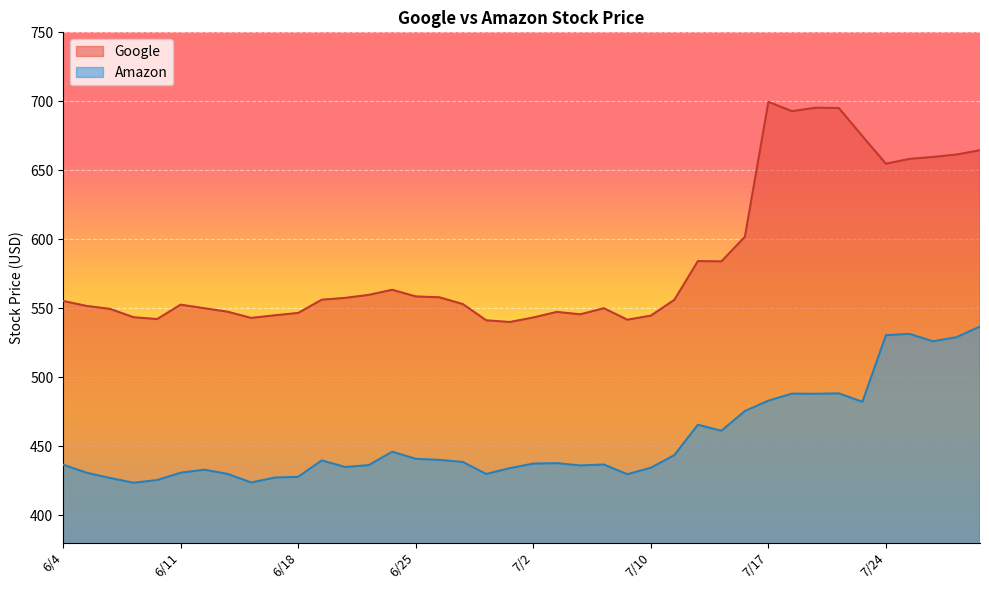

Count the number of categories in the chart.

40